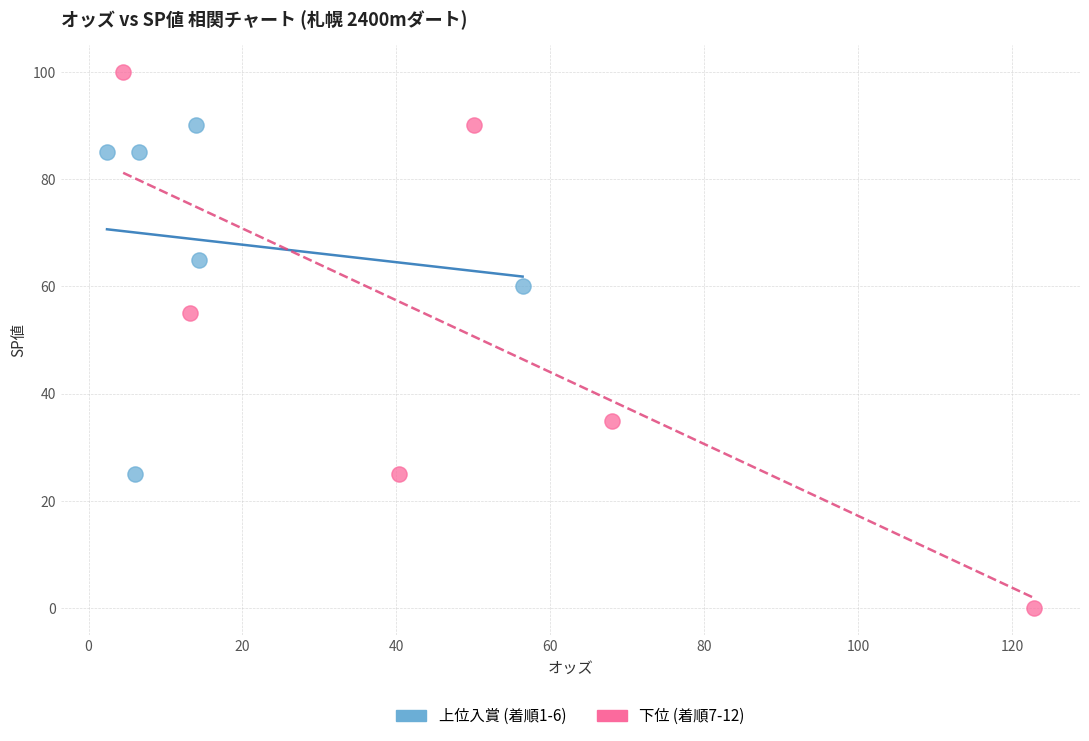

What are all the series names shown in the legend?

上位入賞 (着順1-6), 下位 (着順7-12)